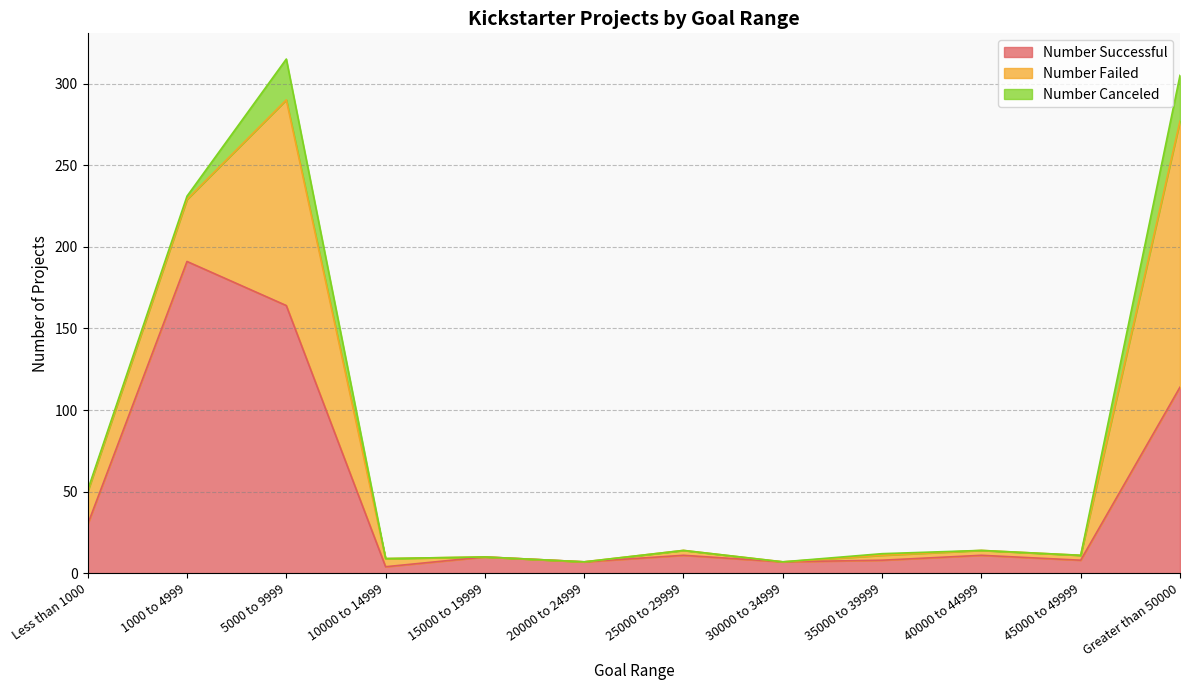

The Number Failed series shows 30 at Less than 1000. True or false?

False